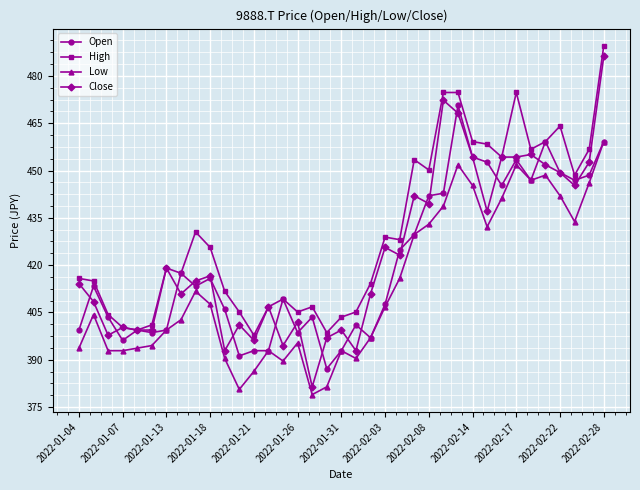

Which series has the largest range (max minus min)?

Close